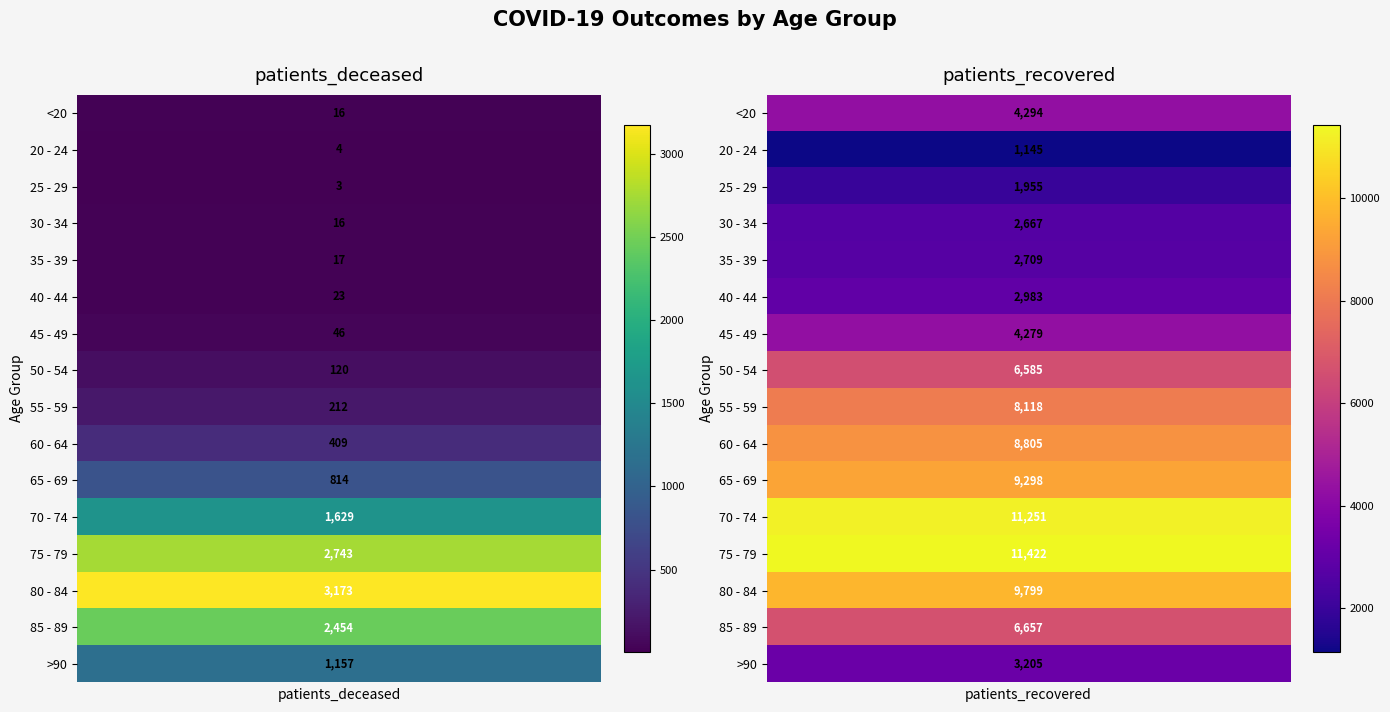

What is the sum of all 45 - 49 values?

4325